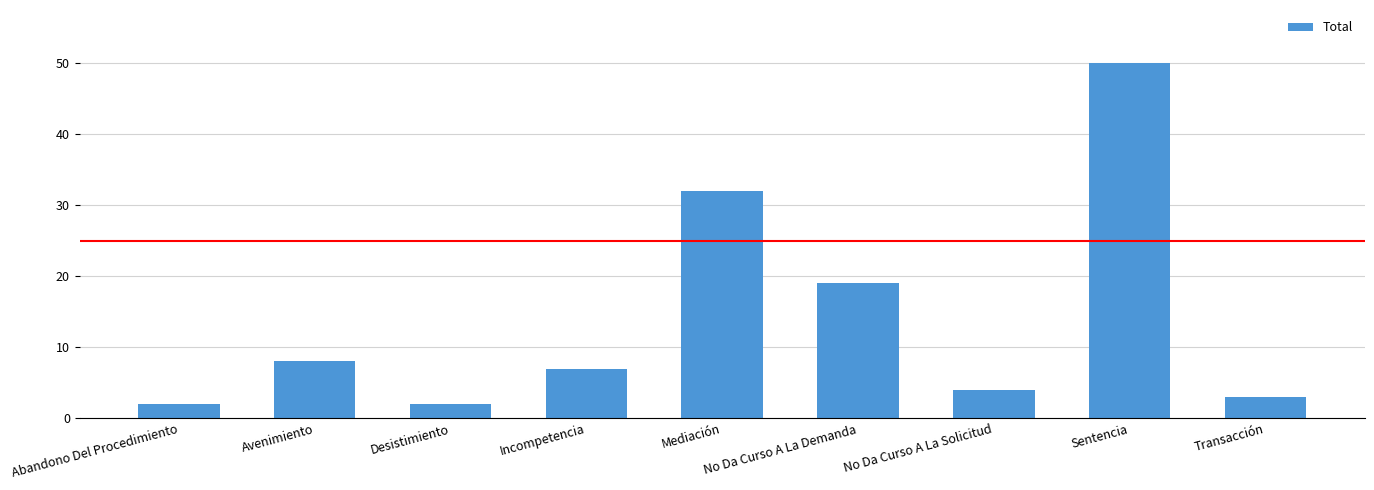

What value does the data have at Sentencia?

50